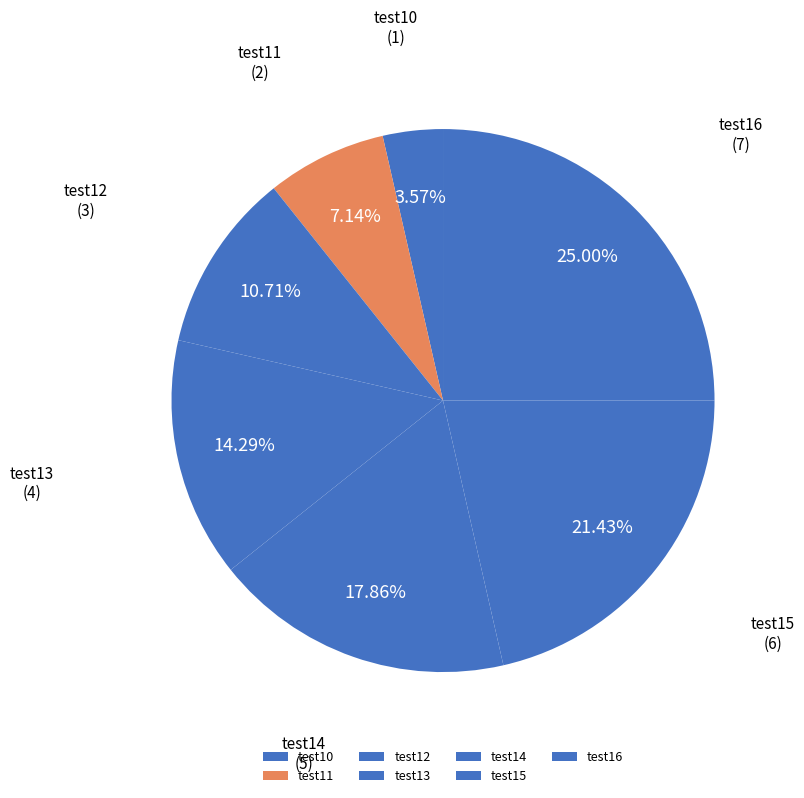

Combined, do test12 and test10 account for over 50%?

No